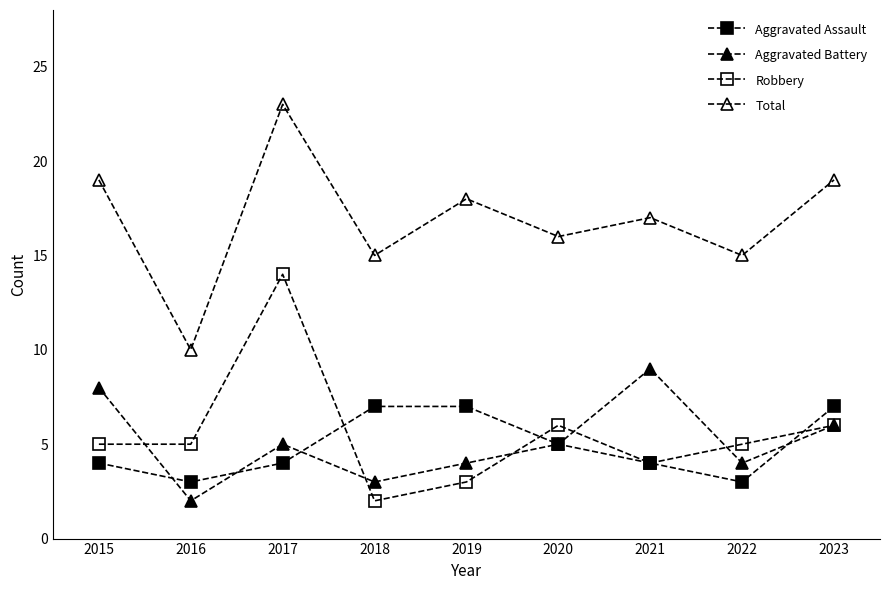

The value of Total at 2016 is 3. True or false?

False